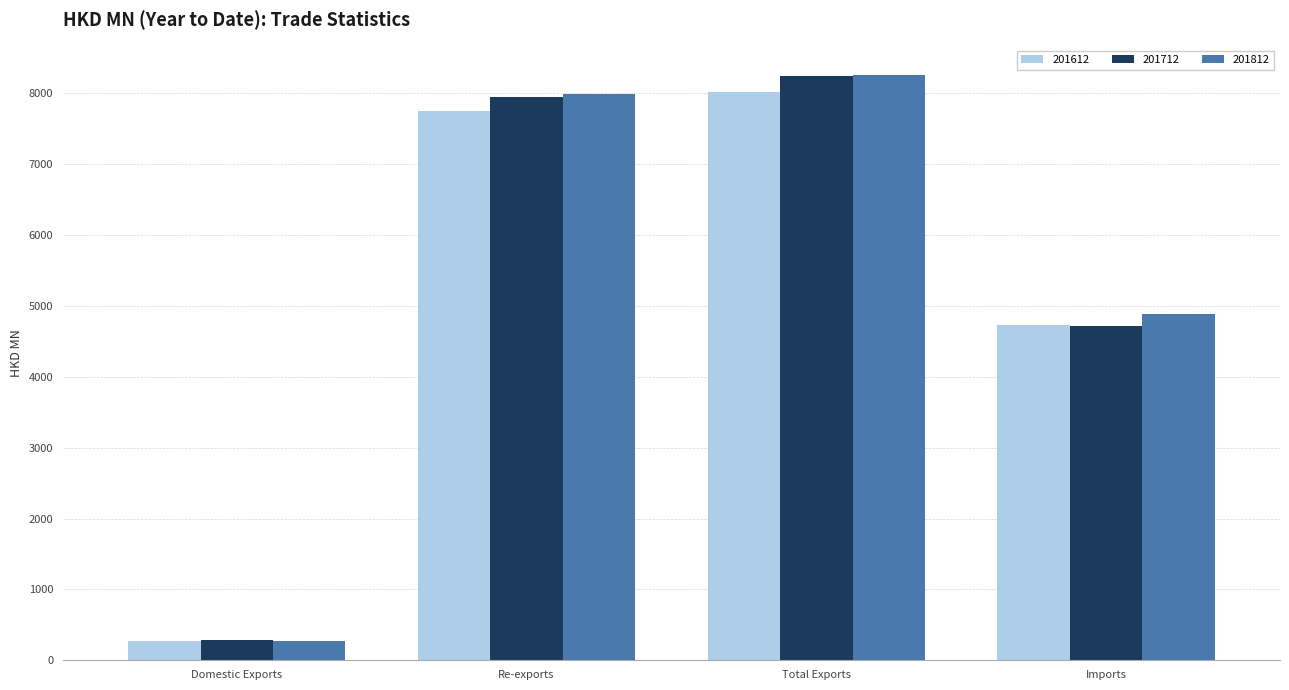

How many groups of bars are there?

4